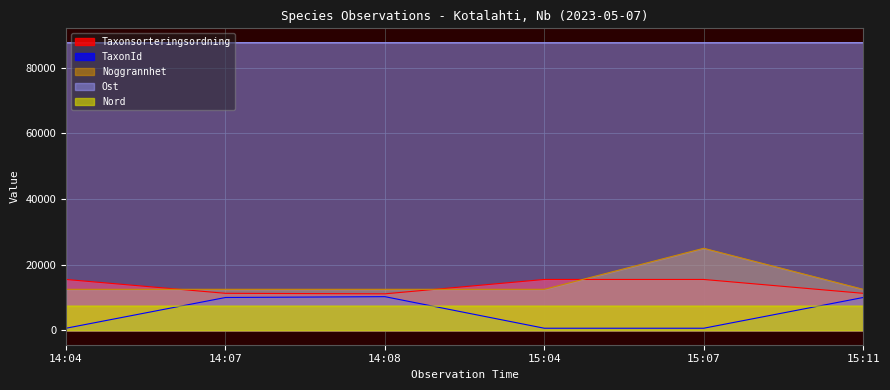

The value of Taxonsorteringsordning at 14:08 is 15021.6. True or false?

False